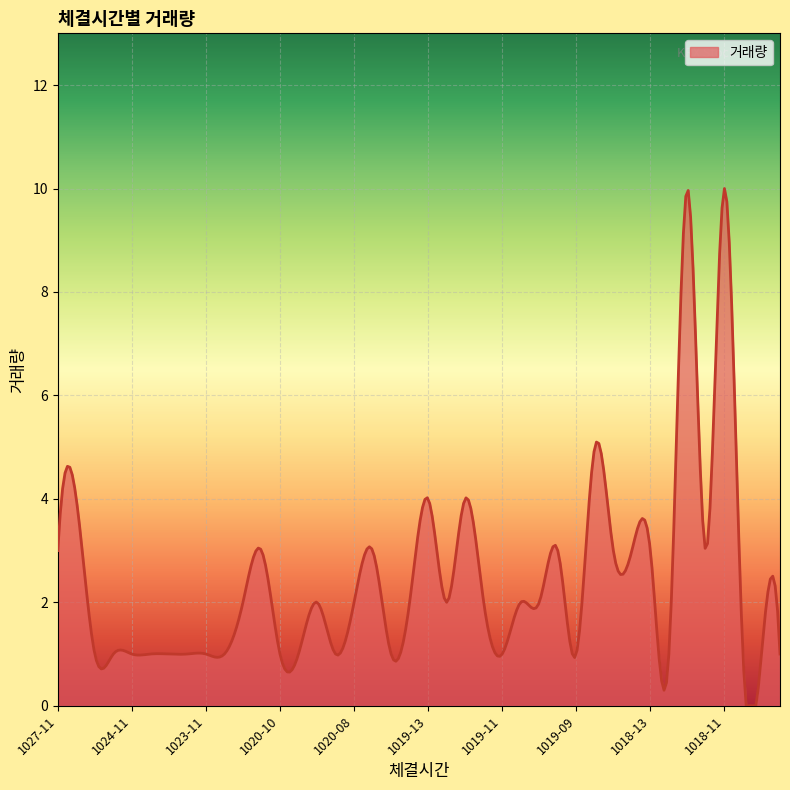

What is the greatest value displayed?

10.0